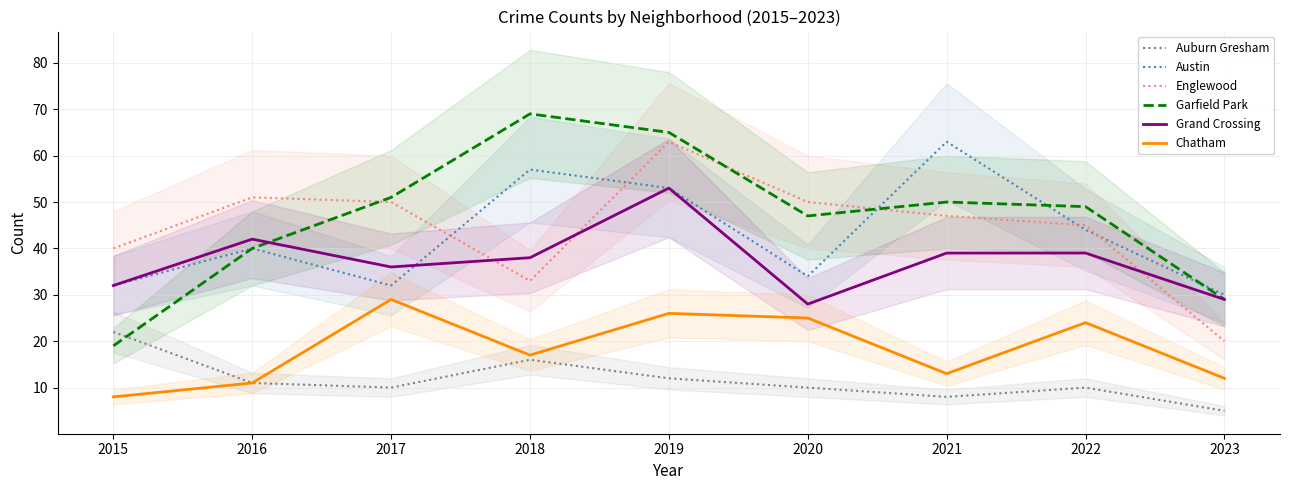

Is this an area chart (filled region under the line)?

No